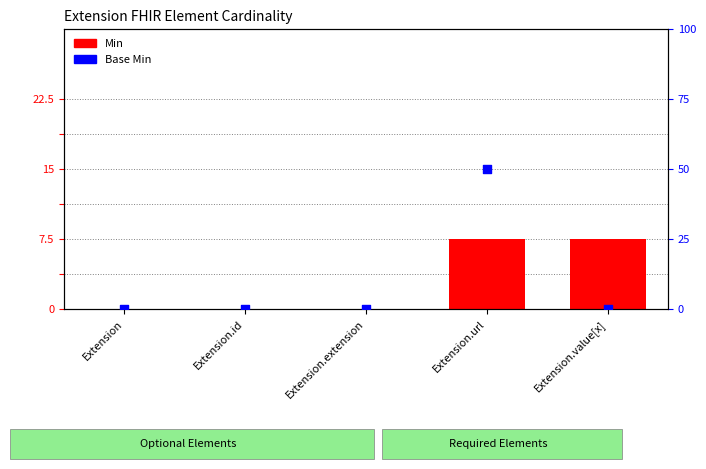

Which series has the largest total across all categories?

Min